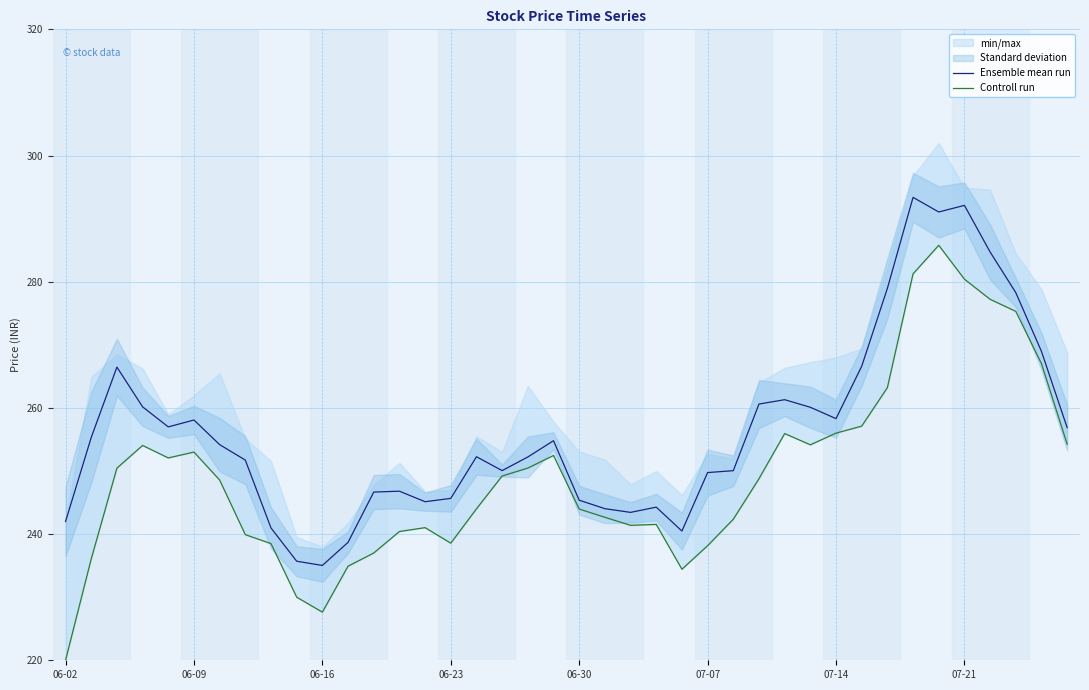

Reading right to left, extract all data points from this chart.

Ensemble mean run: 256.9	268.9	278.3	284.7	292.1	291.1	293.4	278.9	266.6	258.3	260.1	261.3	260.6	250.1	249.8	240.5	244.3	243.4	244.0	245.4	254.8	252.2	250.1	252.3	245.7	245.1	246.8	246.7	238.7	235.0	235.7	241.0	251.7	254.2	258.1	257.0	260.2	266.5	255.3	242.0
Controll run: 254.2	267.0	275.3	277.2	280.4	285.8	281.2	263.2	257.1	256.0	254.2	255.9	248.8	242.3	238.2	234.4	241.5	241.4	242.7	244.0	252.5	250.5	249.2	244.0	238.6	241.0	240.4	237.0	234.9	227.6	230.0	238.5	239.9	248.6	253.0	252.1	254.1	250.4	236.1	220.0